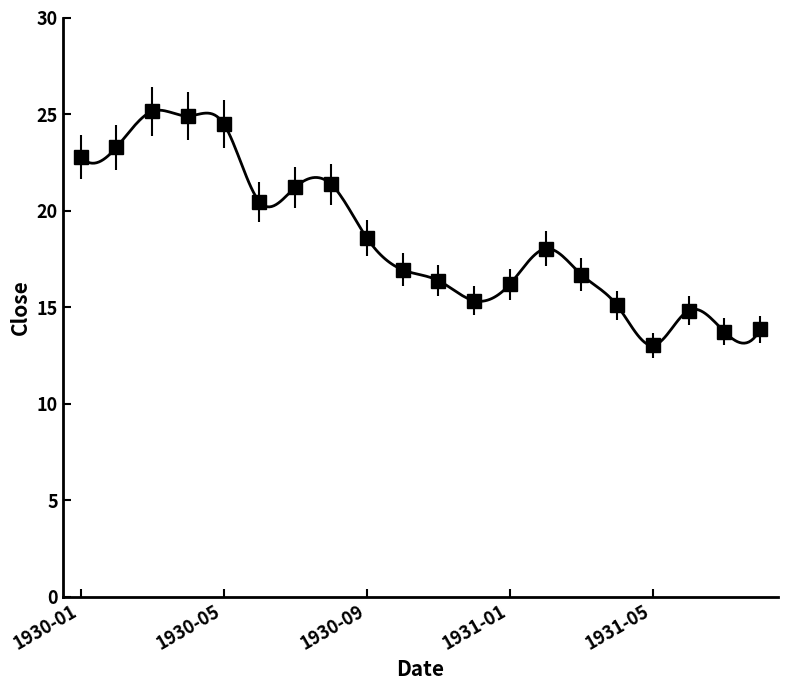

What is the greatest value displayed?

25.1